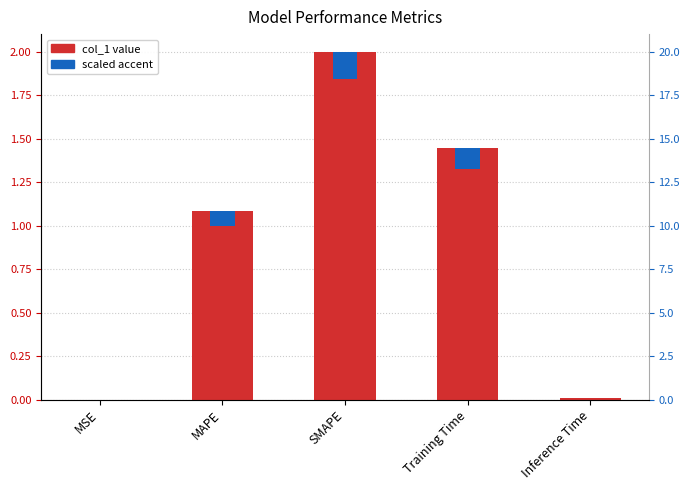

What is the label of the 4th bar from the right?

MAPE